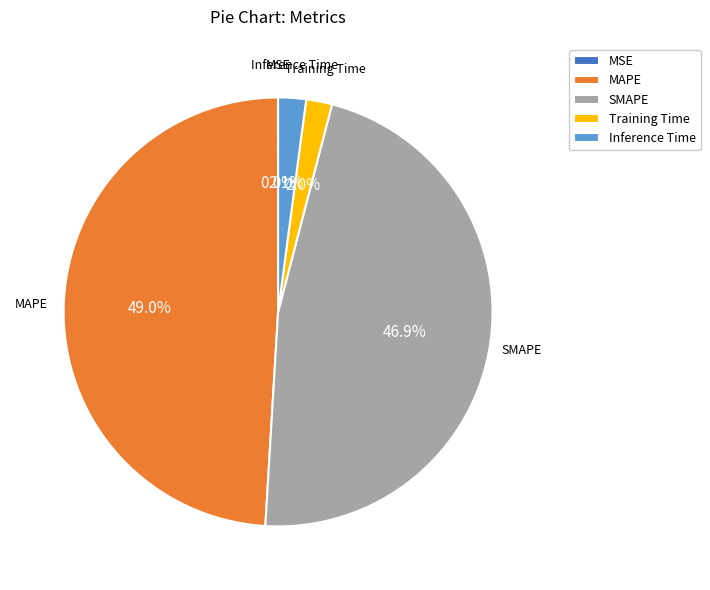

Which category has the biggest portion of the pie?

MAPE